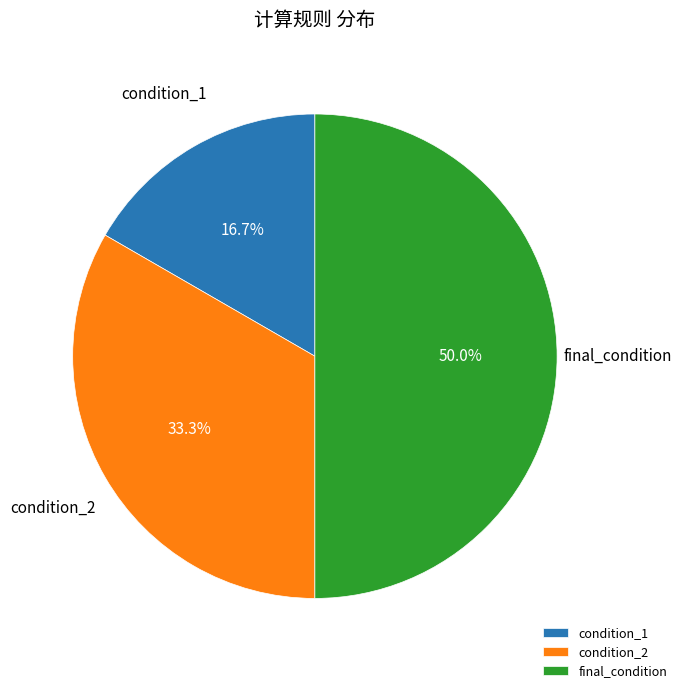

How many segments does this pie chart have?

3